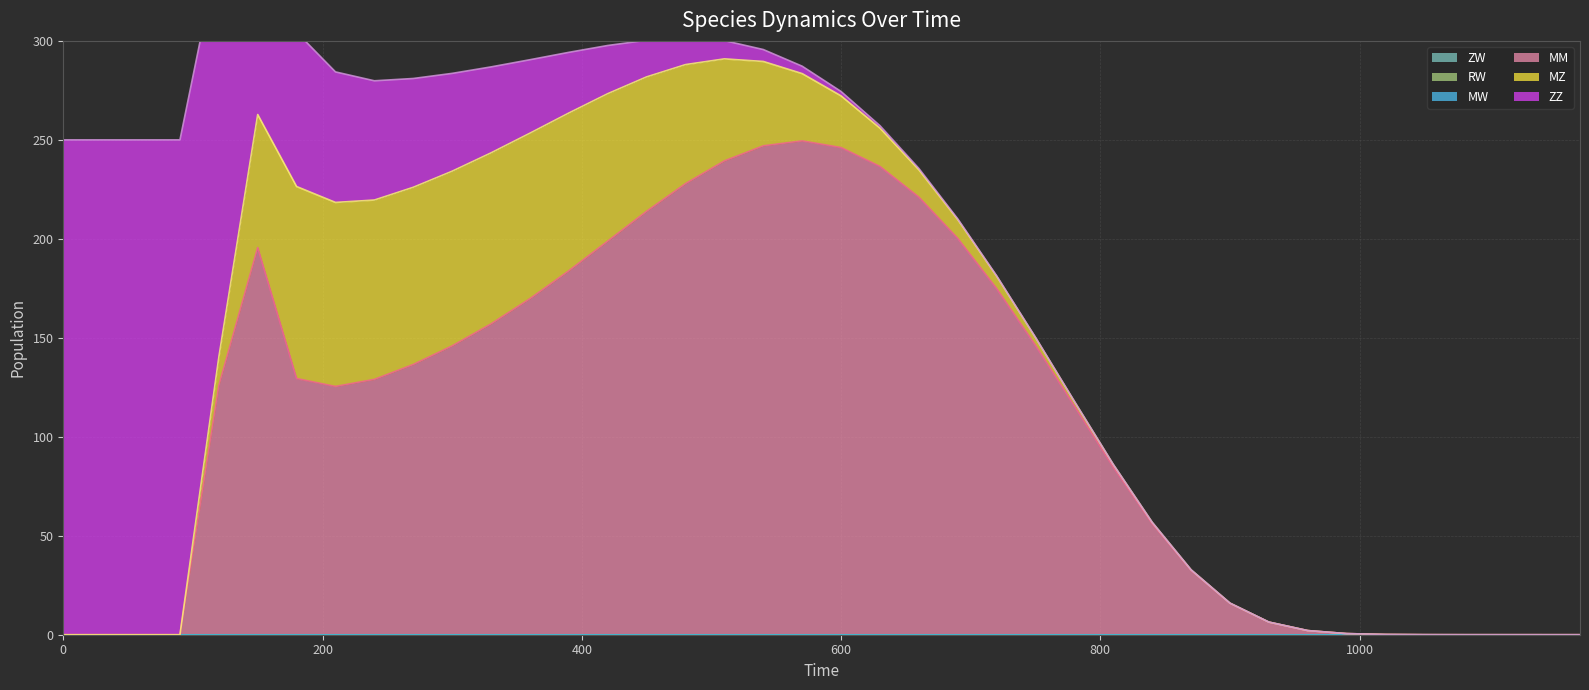

List the labels in order of ZZ value, largest first.

30, 60, 90, 0, 120, 150, 180, 210, 240, 270, 300, 330, 360, 390, 420, 450, 480, 510, 540, 570, 600, 630, 660, 690, 720, 750, 780, 810, 840, 870, 900, 930, 960, 990, 1020, 1050, 1080, 1110, 1140, 1170